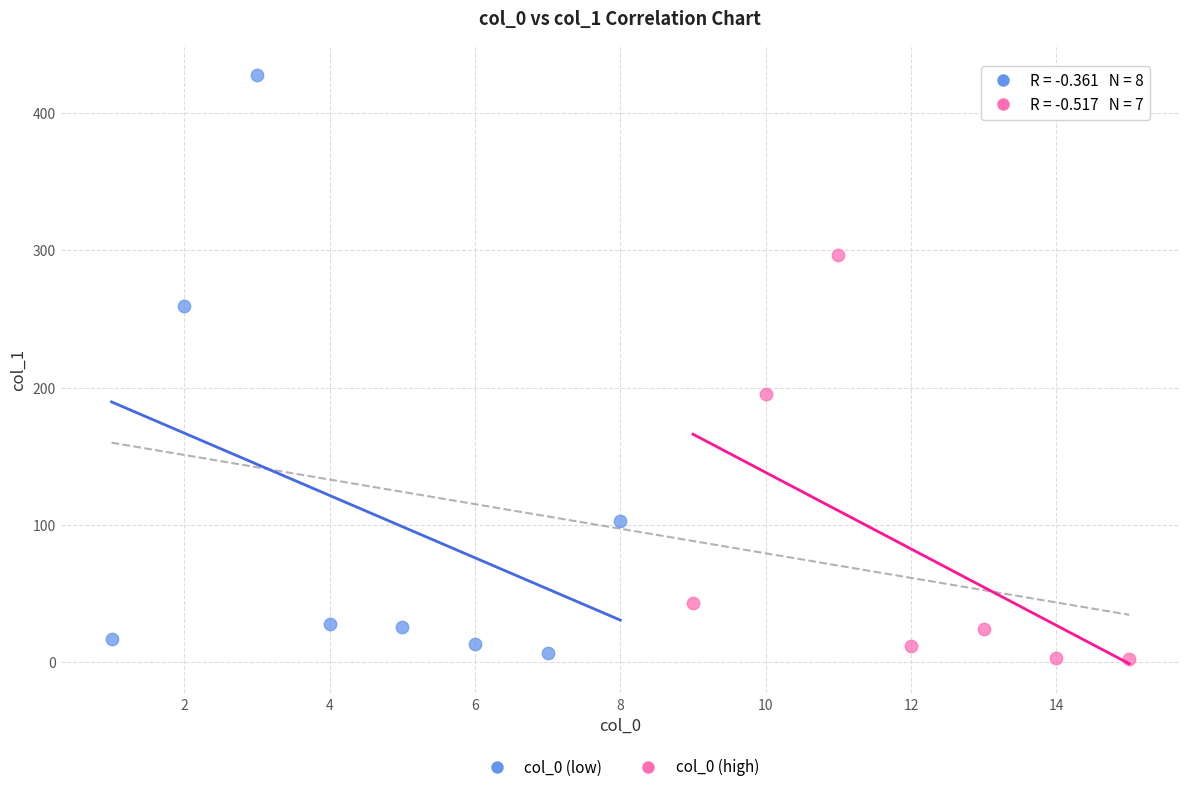

Which series has the largest Y range (max minus min)?

col_0 (low)